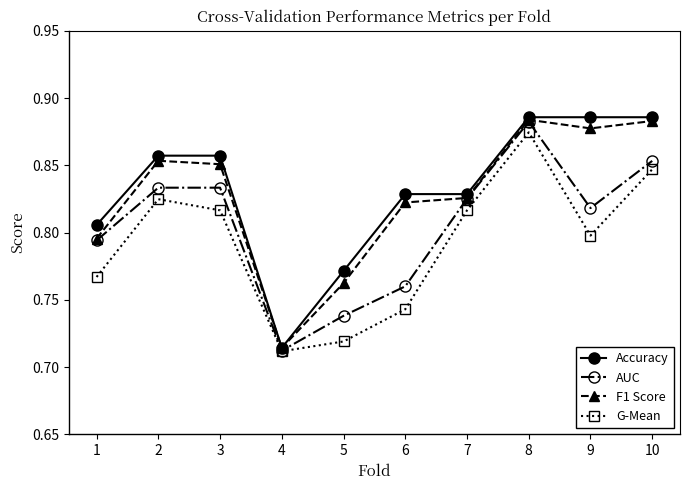

True or false: G-Mean has a value of 0.8 at 10.

True